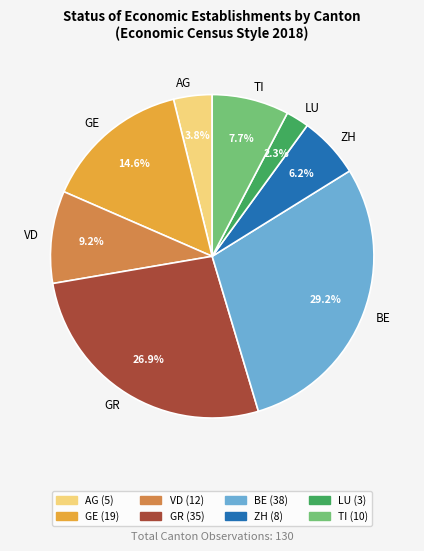

Approximately how many times larger is the value at ZH compared to VD?

0.7